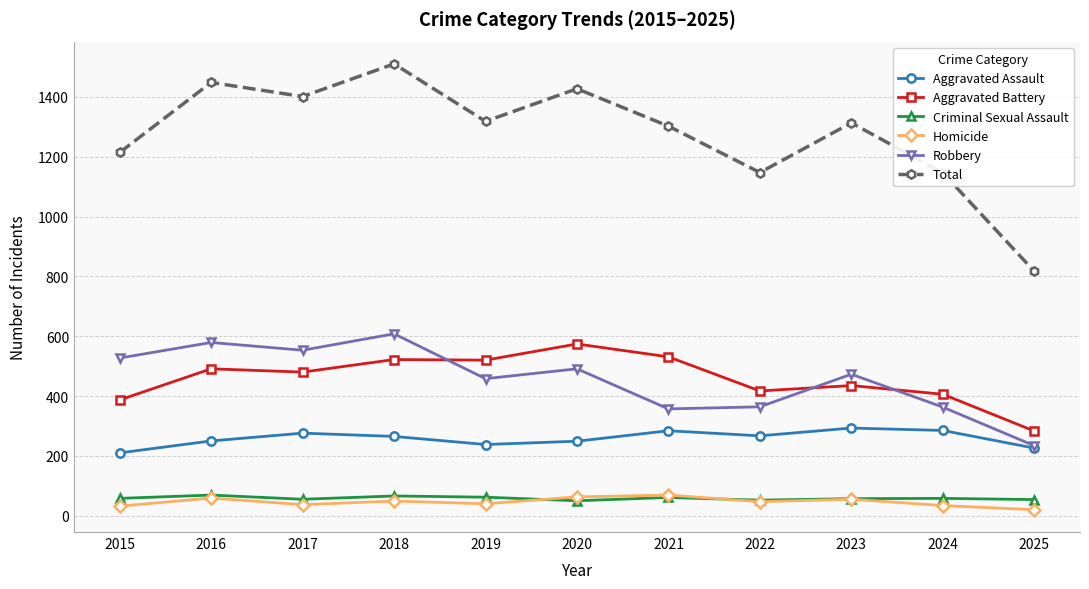

What is the maximum value shown in the chart?

1510